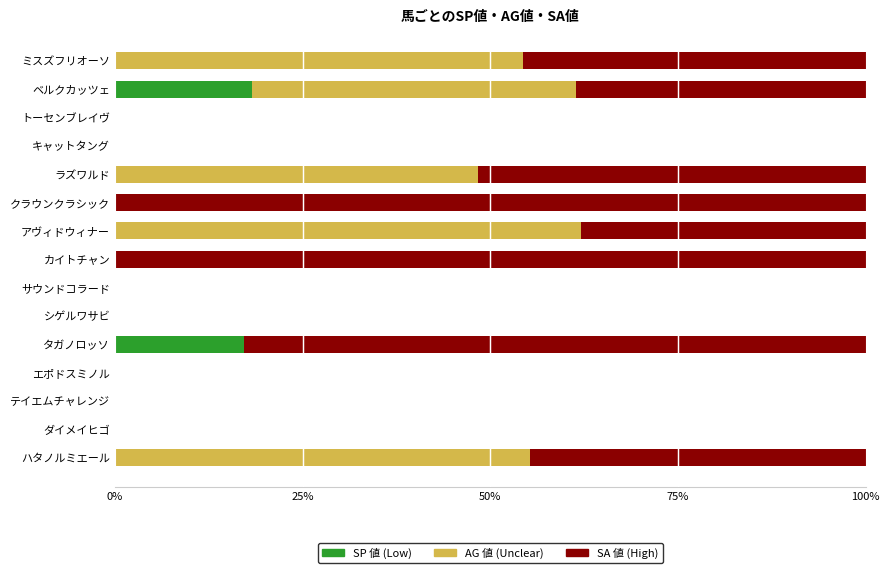

What is the total value across all series at ハタノルミエール?

100.0